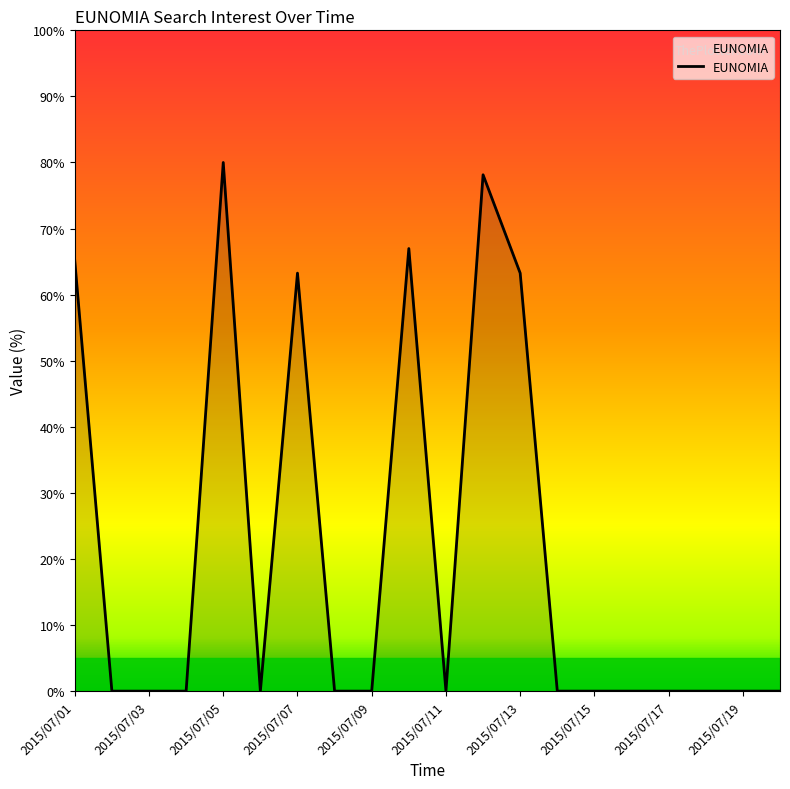

What is the difference between the maximum and minimum values?

80.0